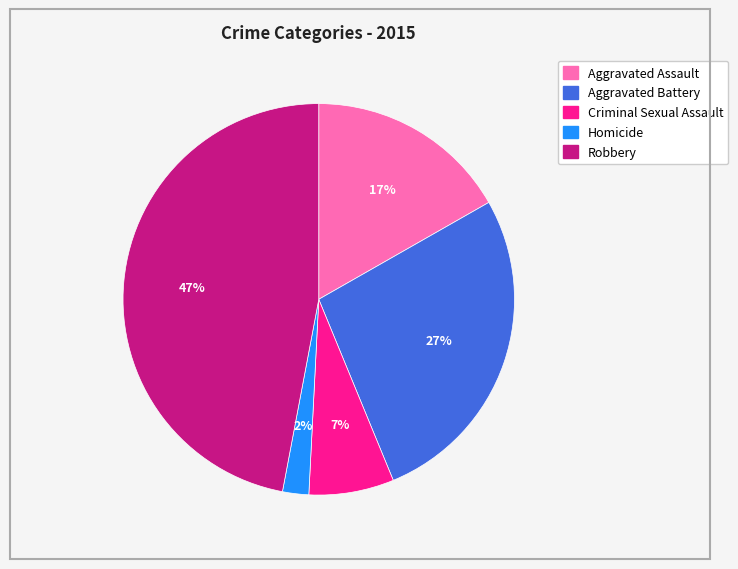

How many slices are in this pie chart?

5